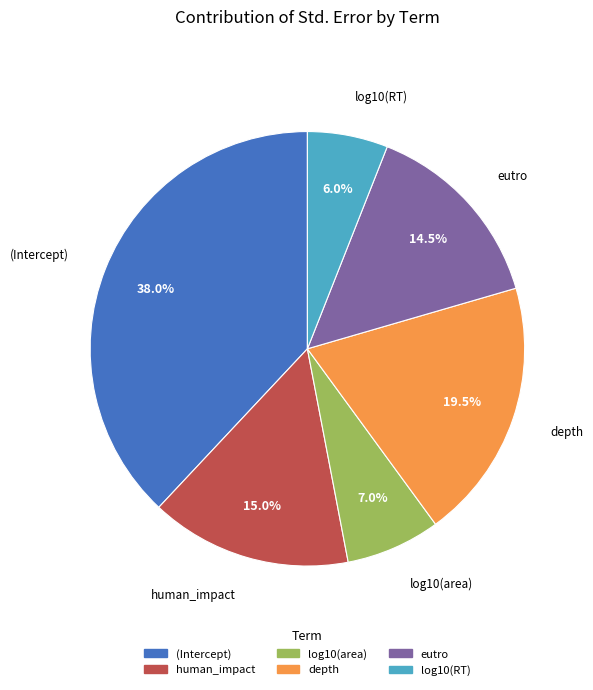

Which has a higher value, (Intercept) or log10(RT)?

(Intercept)